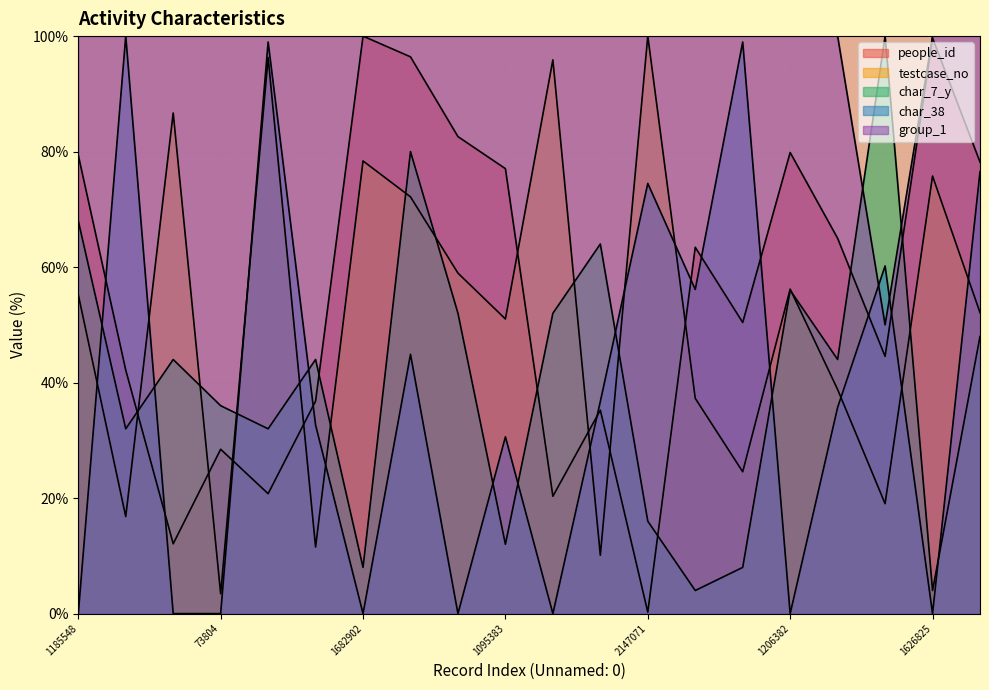

What is the label of the 13th point from the right?

1549432